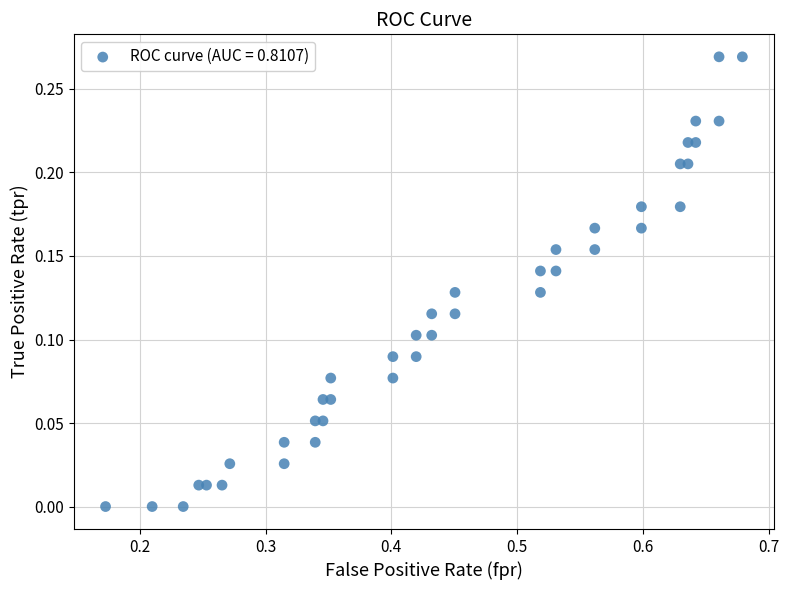

What is the range of X values (max minus min)?

0.5